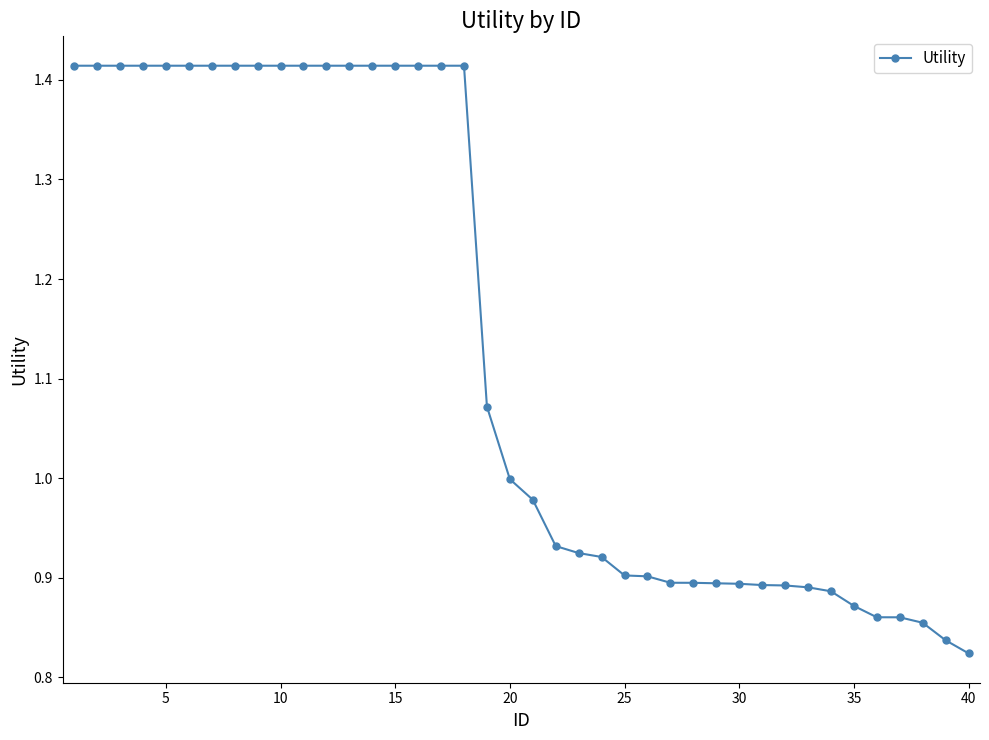

What is the difference between the second highest and minimum values?

0.6